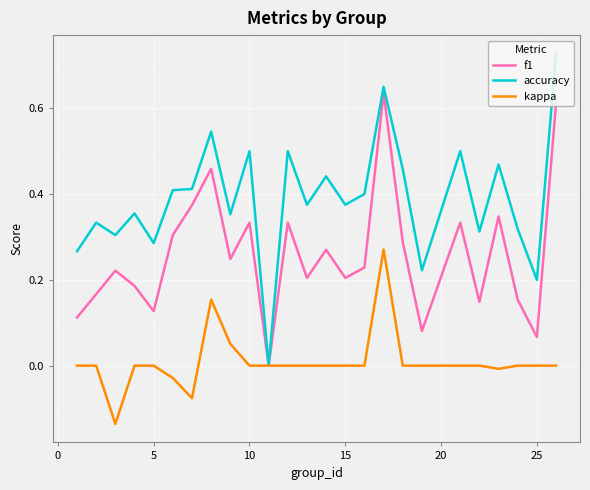

Which series has the largest total across all categories?

accuracy